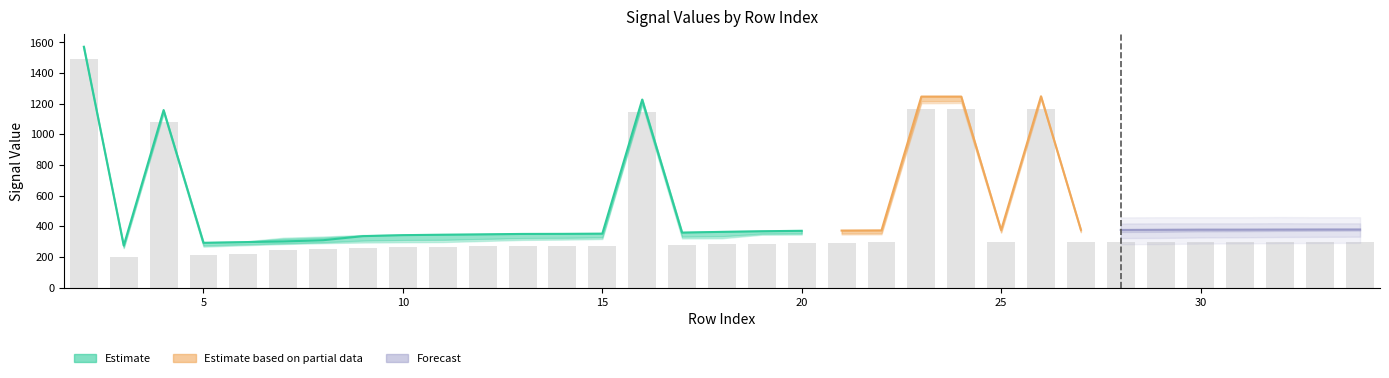

What is the difference between the highest and lowest values at 10?

50